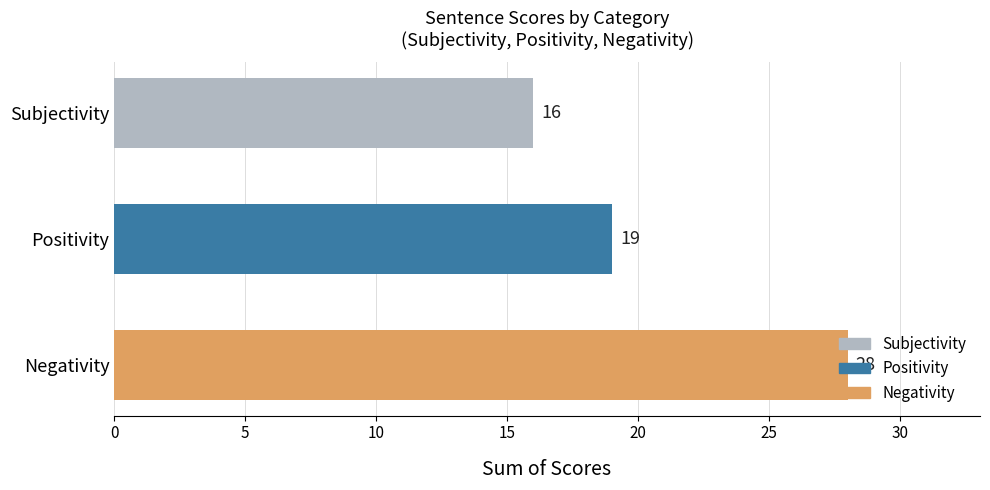

Which has a higher value, Negativity or Subjectivity?

Negativity